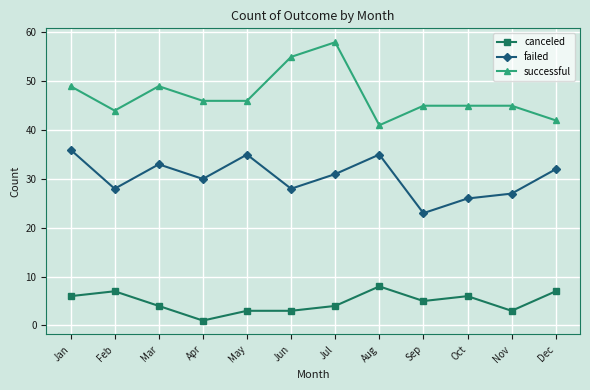

At which label does failed reach its minimum?

Sep